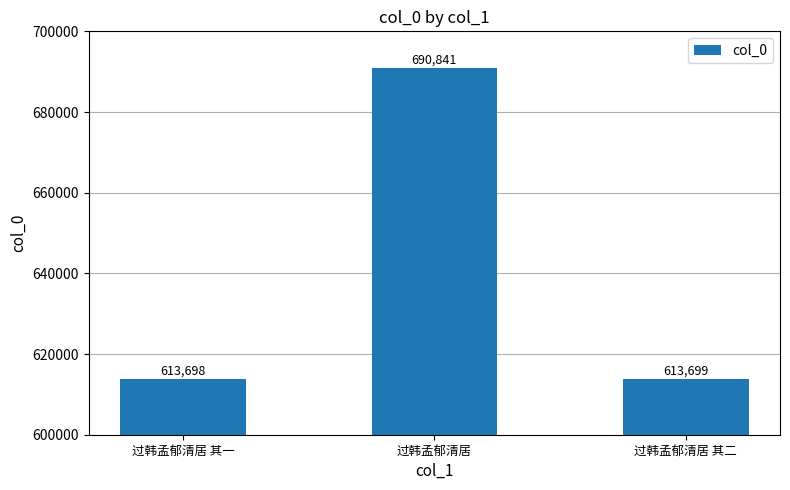

Which label corresponds to the smallest value in the chart?

过韩孟郁清居 其一